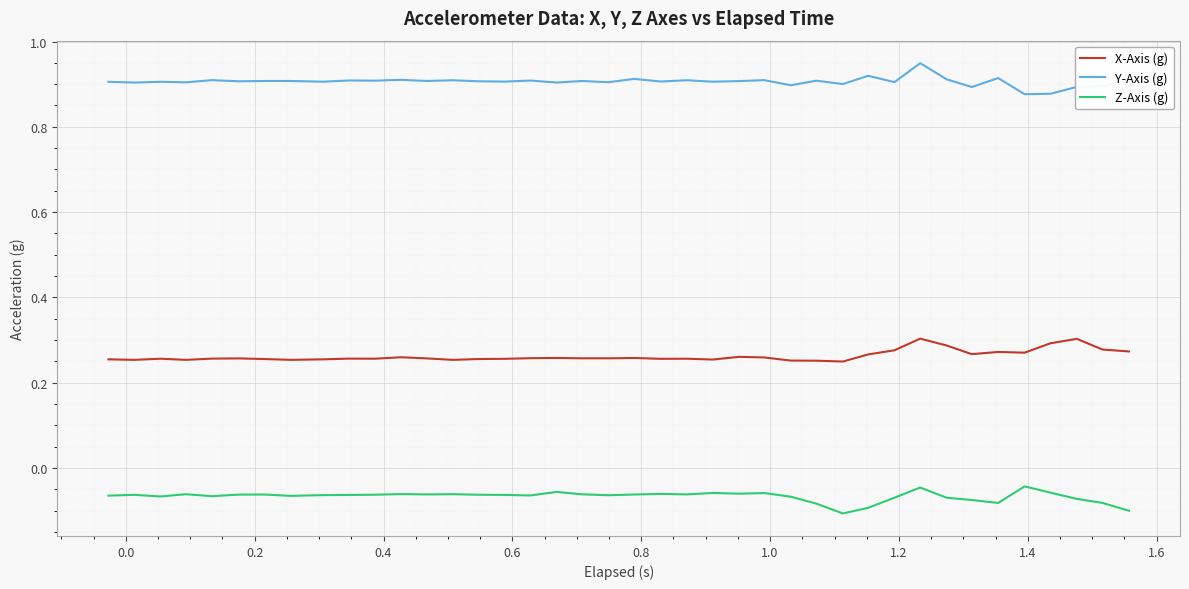

Rank the series by their average value, from lowest to highest.

Z-Axis (g), X-Axis (g), Y-Axis (g)